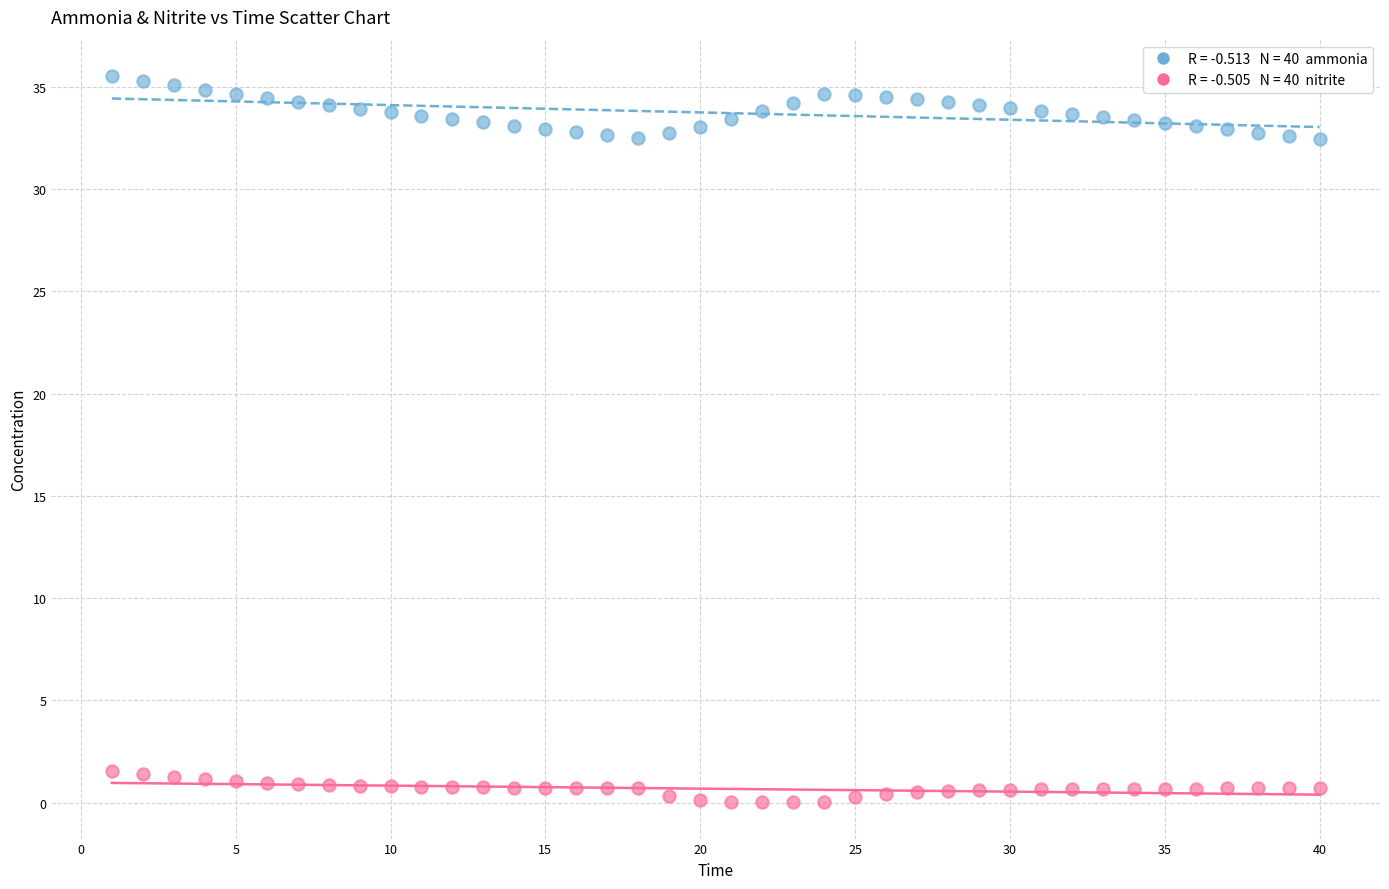

Across all data points, what is the range of X values (max minus min)?

39.0